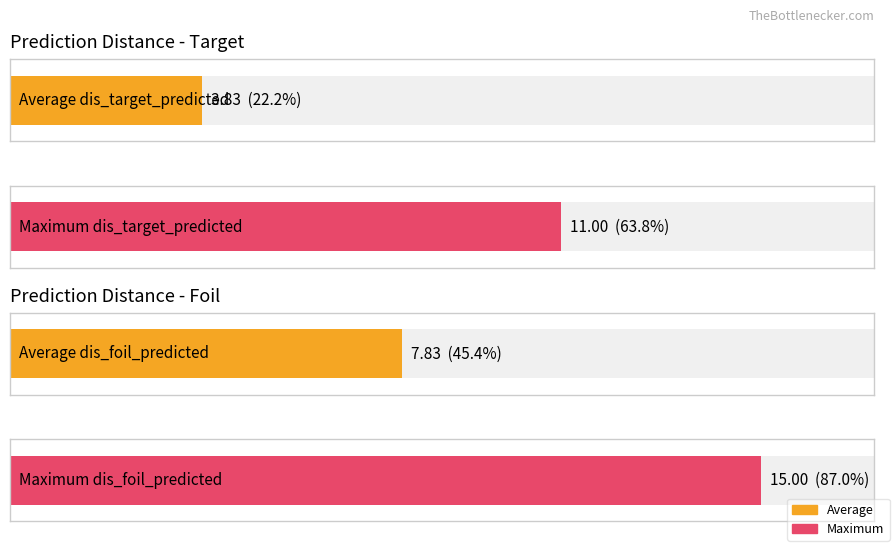

Is it true that dis_target_predicted equals 6 at 18?

False